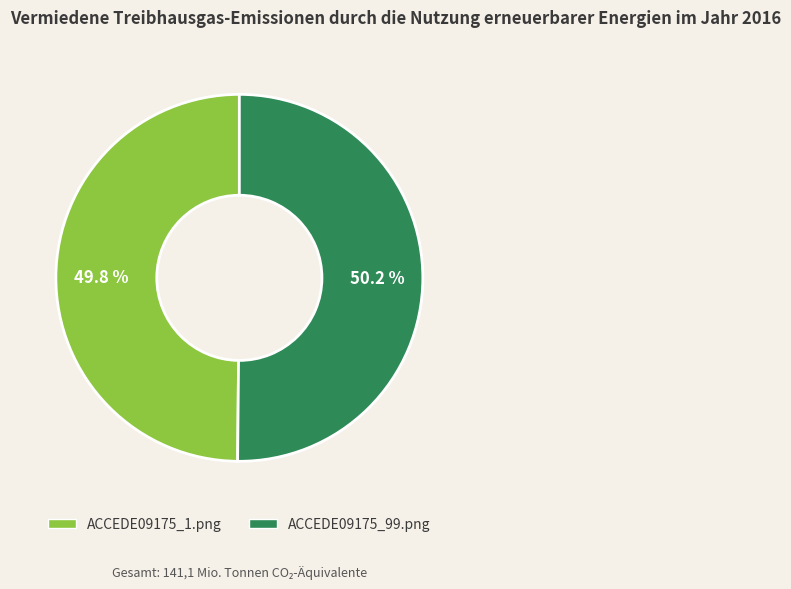

Is it true that ACCEDE09175_99.png is 36% of the pie?

False